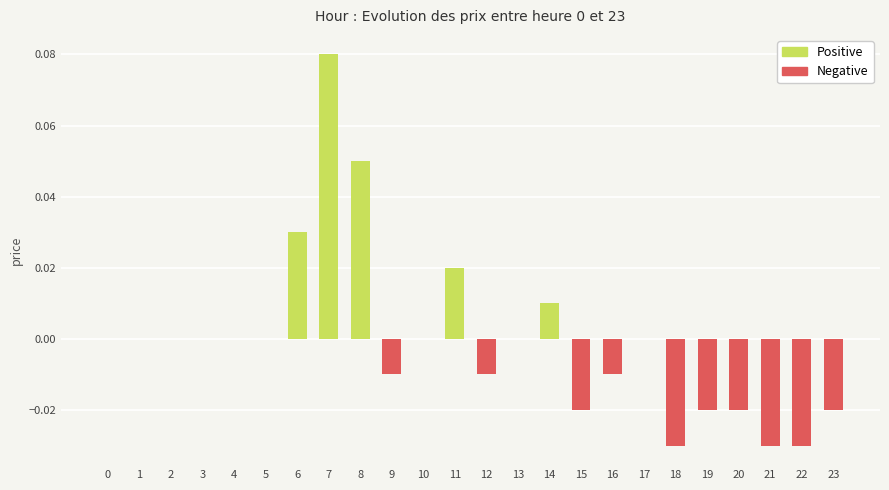

Which series changed the most between 11 and 16?

price (positive)